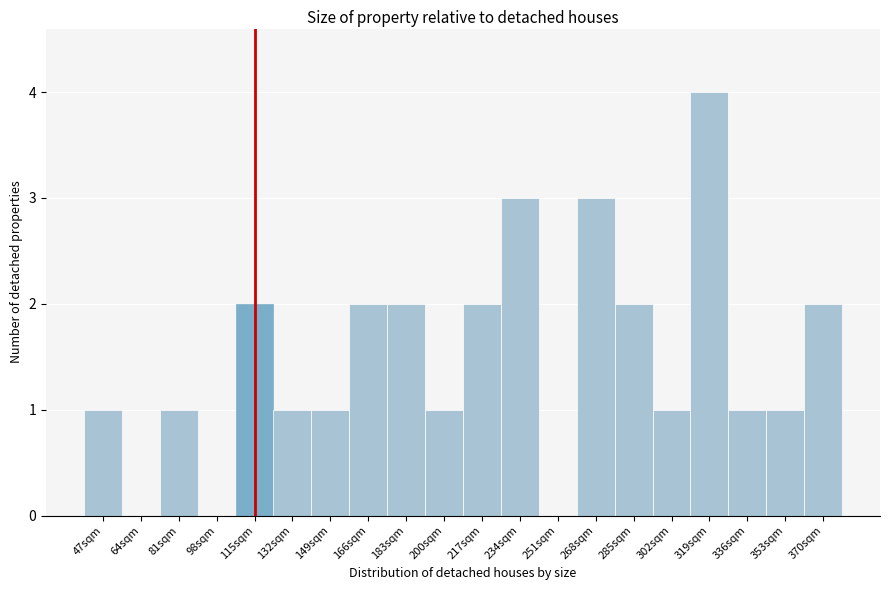

Reading left to right, extract all data points from this chart.

47sqm=1	64sqm=0	81sqm=1	98sqm=0	115sqm=2	132sqm=1	149sqm=1	166sqm=2	183sqm=2	200sqm=1	217sqm=2	234sqm=3	251sqm=0	268sqm=3	285sqm=2	302sqm=1	319sqm=4	336sqm=1	353sqm=1	370sqm=2